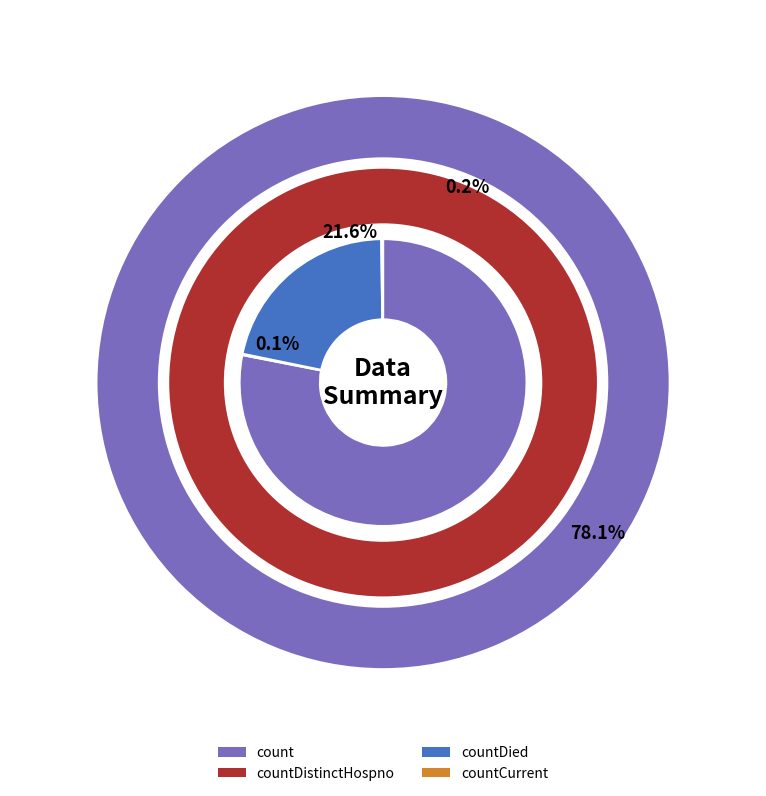

Which slice represents more than half of the pie?

count